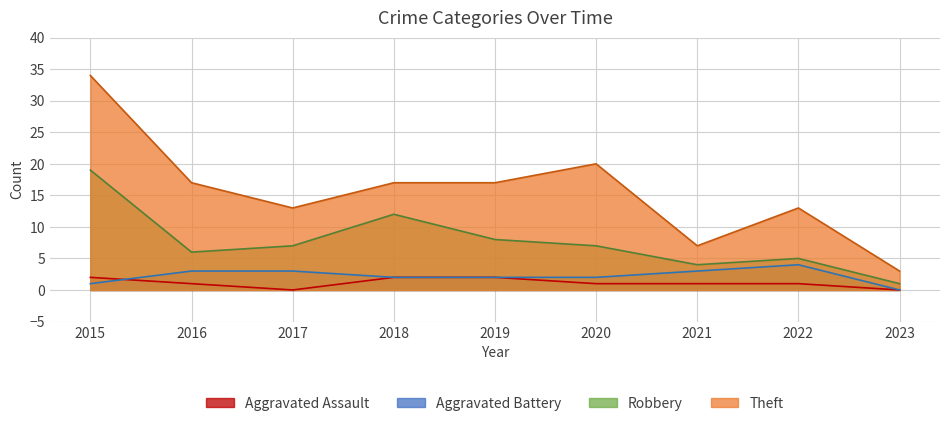

In Theft, how many points are lower than both neighbors (excluding endpoints)?

2